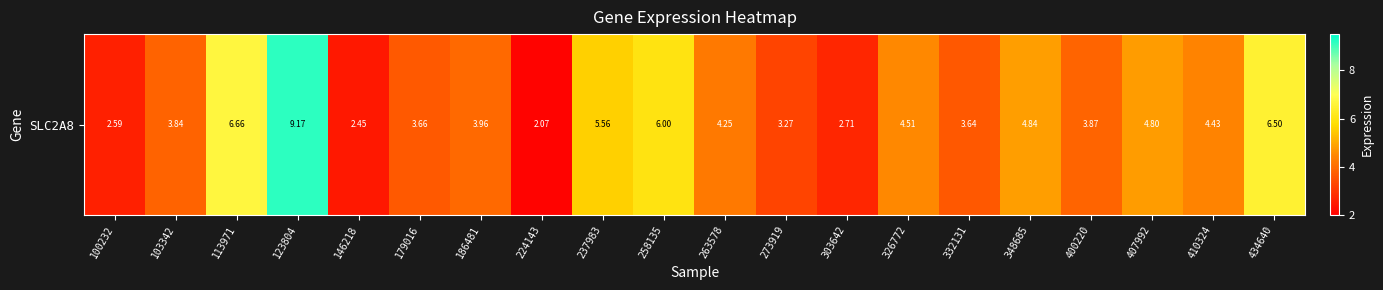

Reading left to right, list all the values displayed in this chart.

2.6	3.8	6.7	9.2	2.5	3.7	4.0	2.1	5.6	6.0	4.2	3.3	2.7	4.5	3.6	4.8	3.9	4.8	4.4	6.5